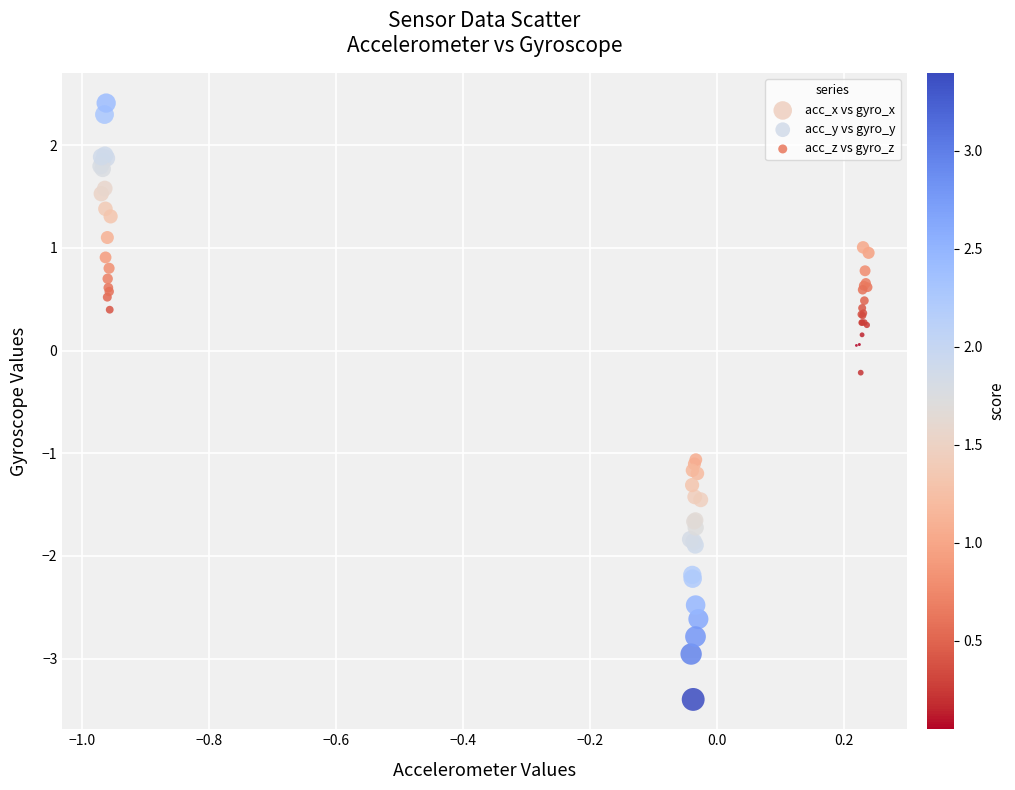

What are all the series names shown in the legend?

acc_x vs gyro_x, acc_y vs gyro_y, acc_z vs gyro_z